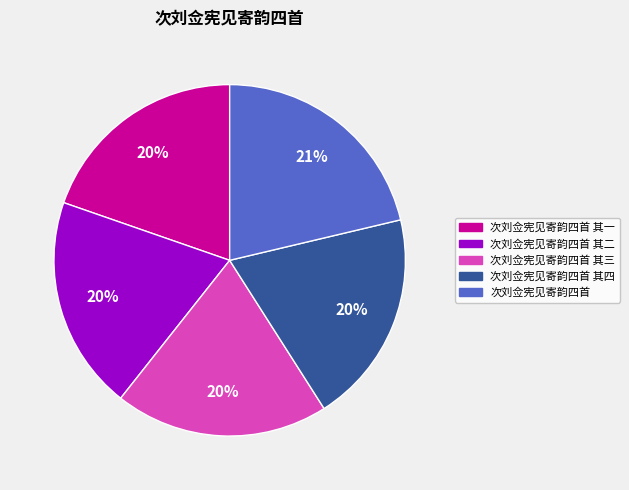

To the nearest percent, what is the average slice percentage?

20%